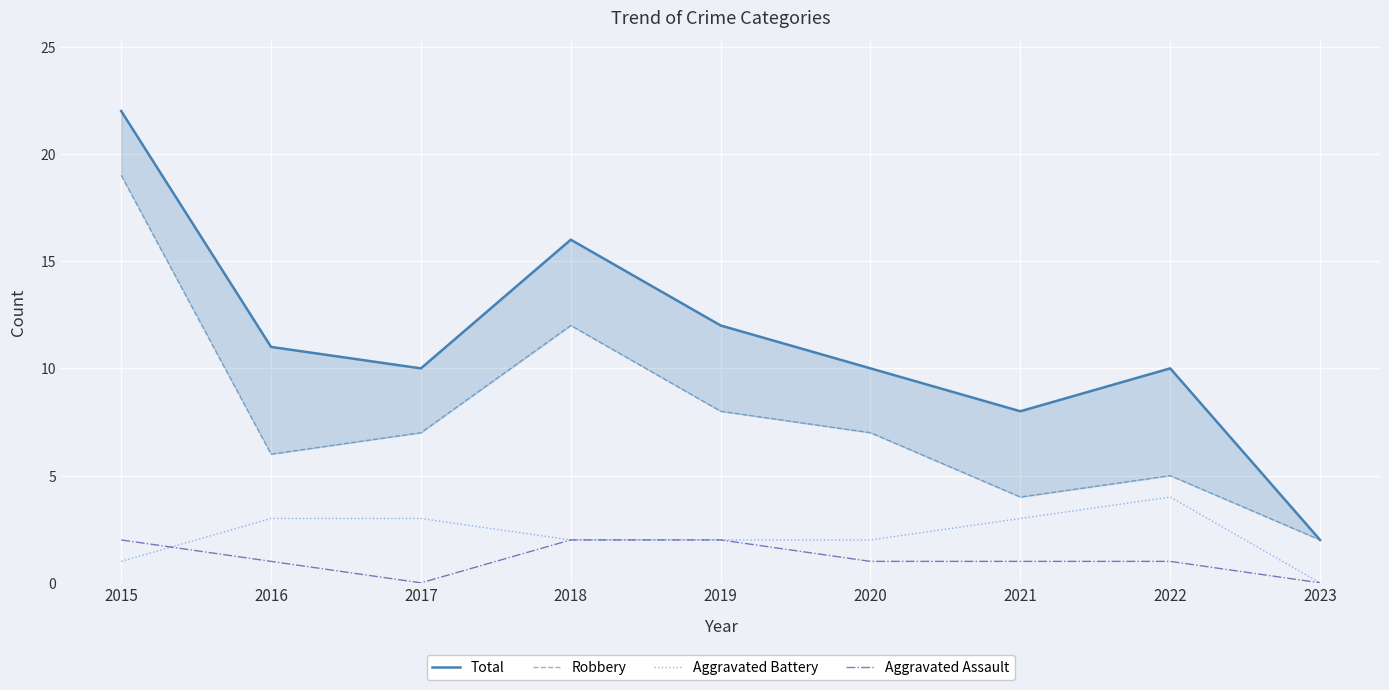

What are all the series names shown in the legend?

Total, Robbery, Aggravated Battery, Aggravated Assault